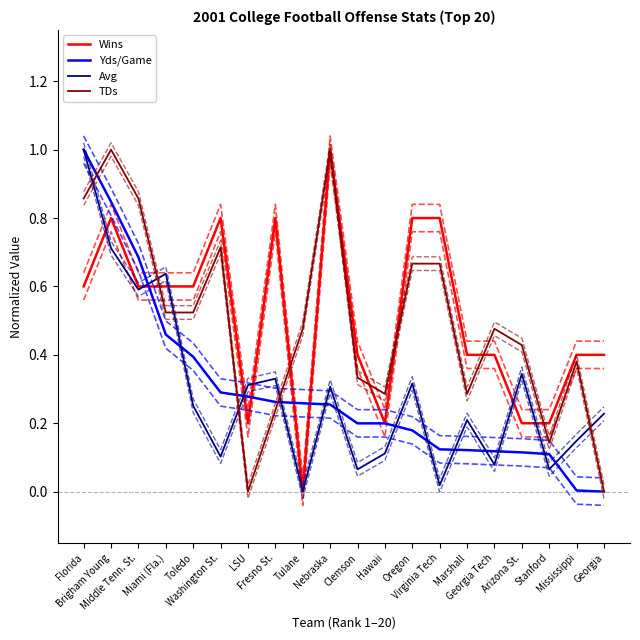

Is the value of Avg at Florida greater than the value of Wins at Middle Tenn. St.?

Yes